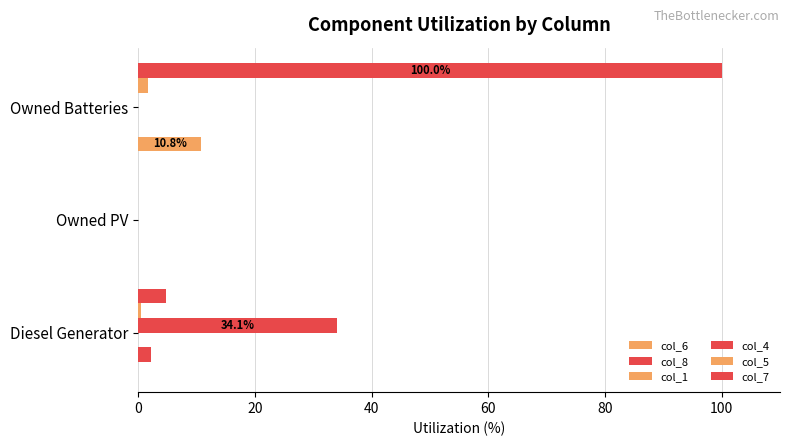

Count the number of data series in this chart.

5